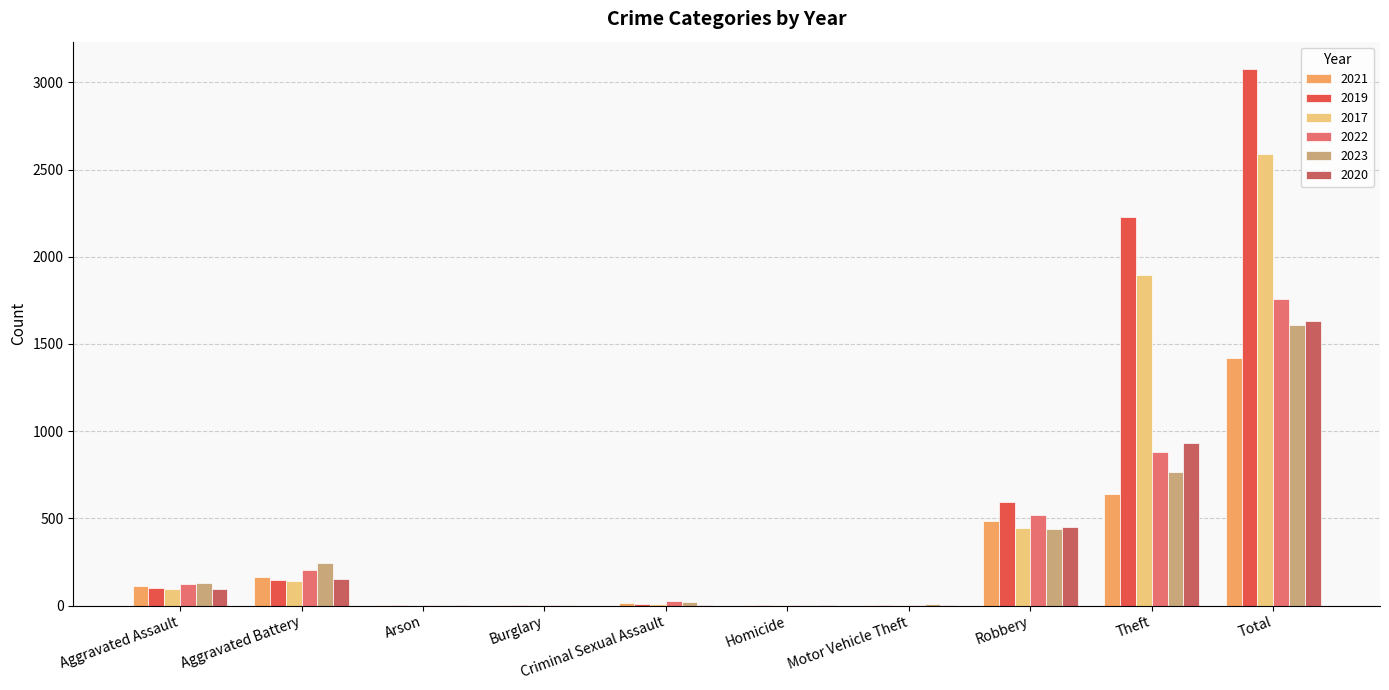

How many groups of bars are there?

10